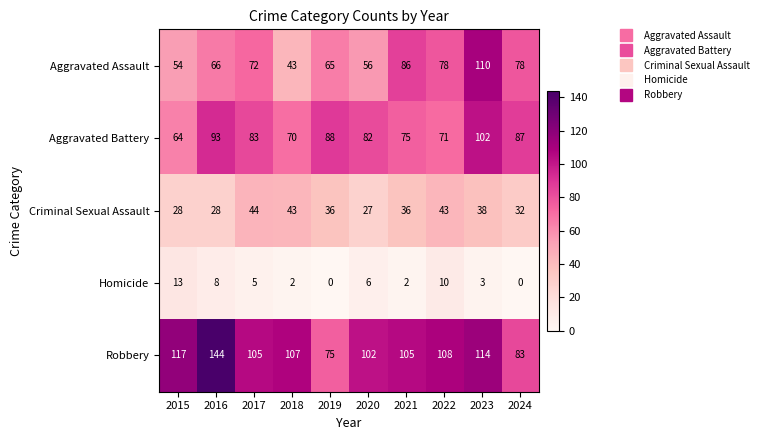

At how many categories does at least one series exceed 9?

10